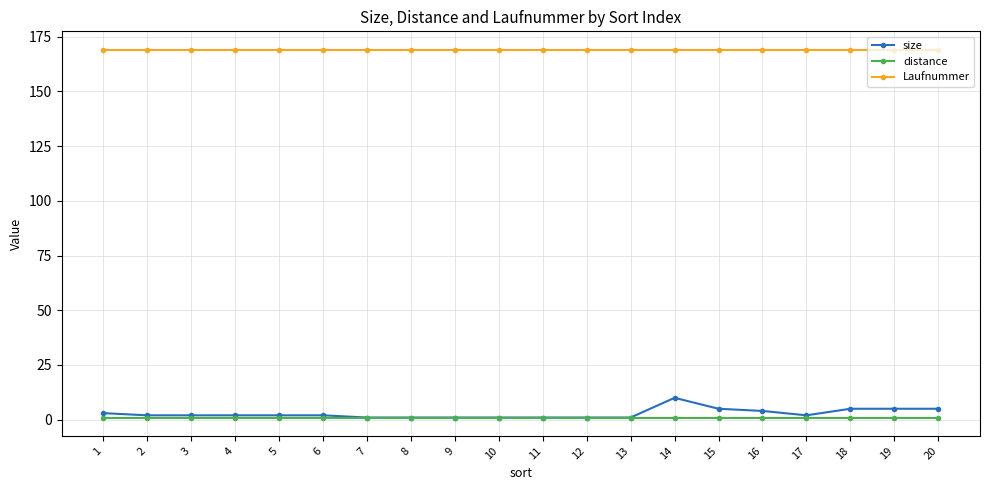

True or false: Laufnummer and size cross at least once.

False